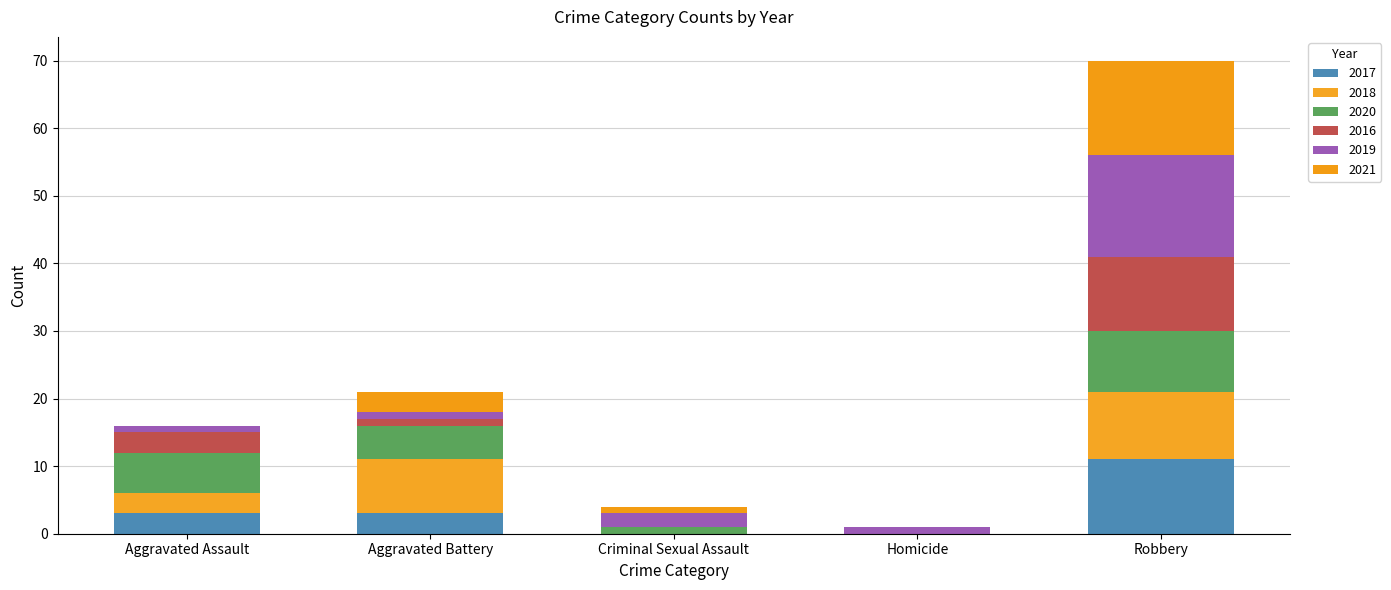

What is the label of the 3rd bar from the left?

Criminal Sexual Assault